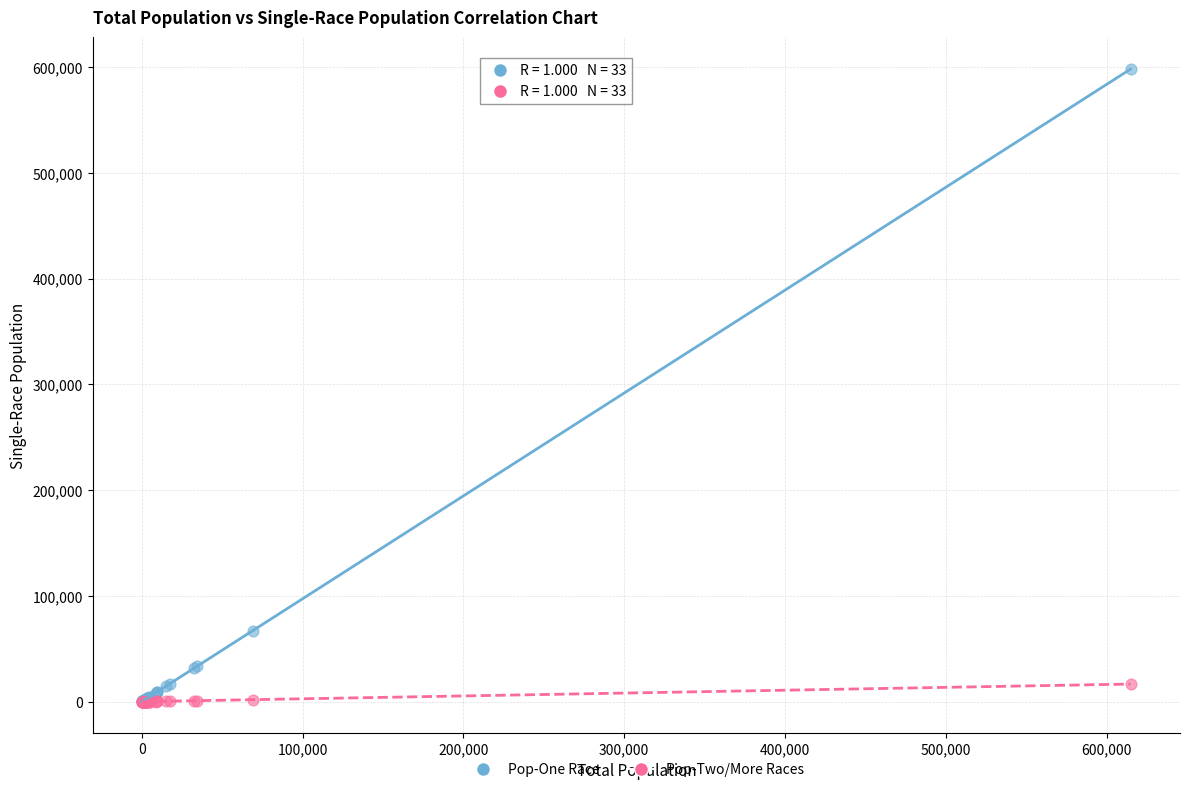

Across all series, what Y value is closest to 299145?

67159